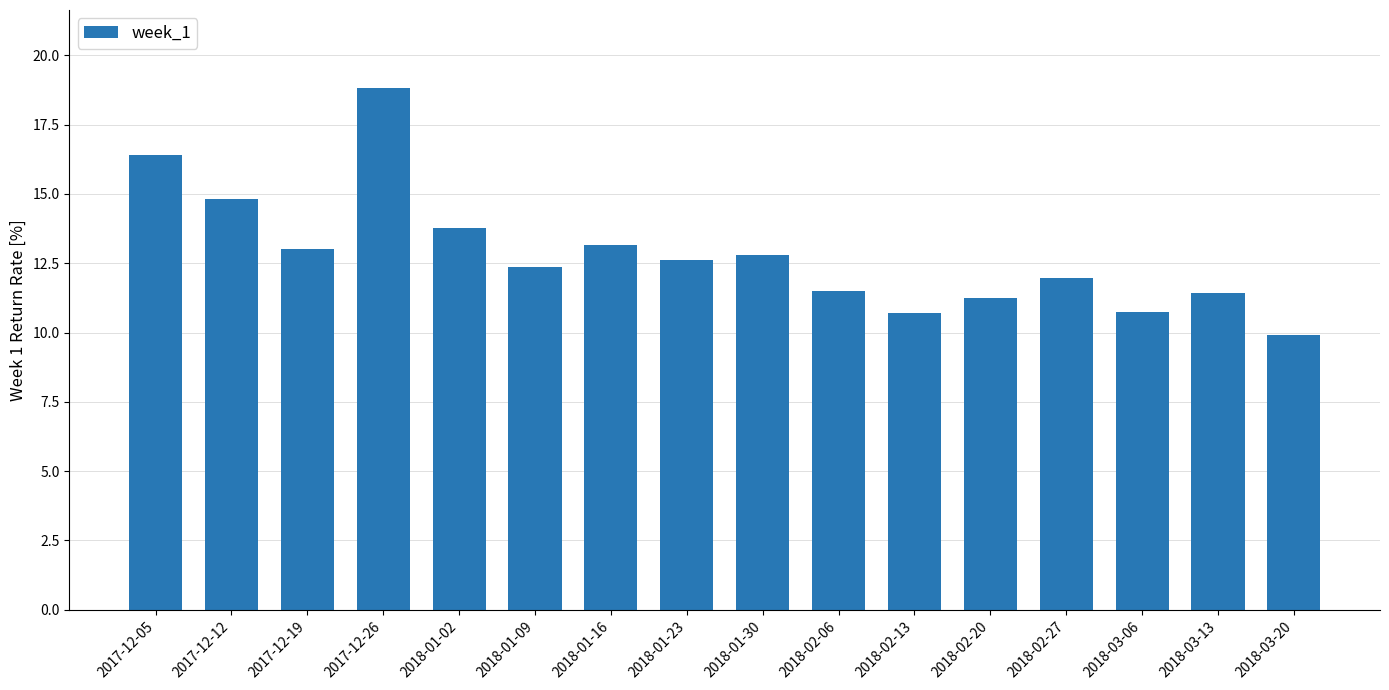

Is it true that the value at 2018-03-13 is 11.4?

True